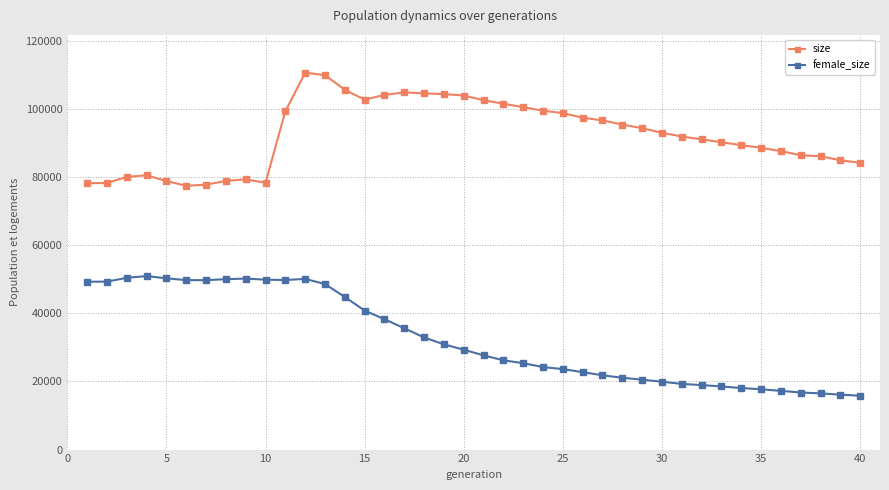

What is the lowest value of the female_size series?

15794